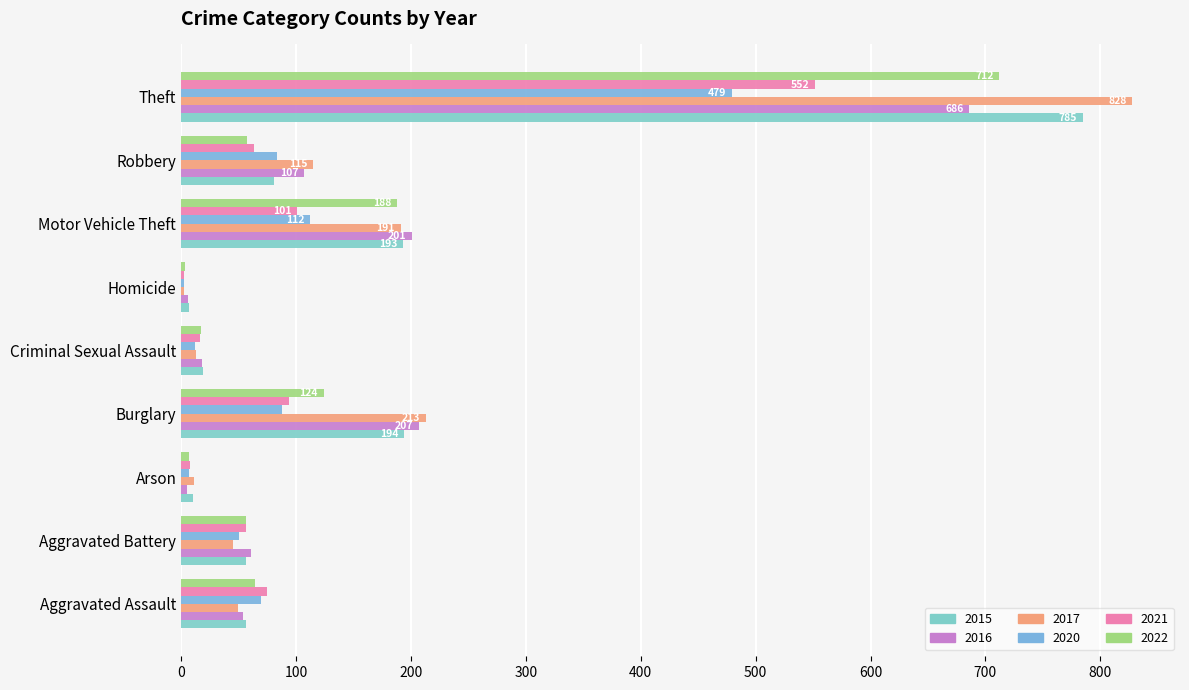

The value of 2020 at Theft is 479. True or false?

True